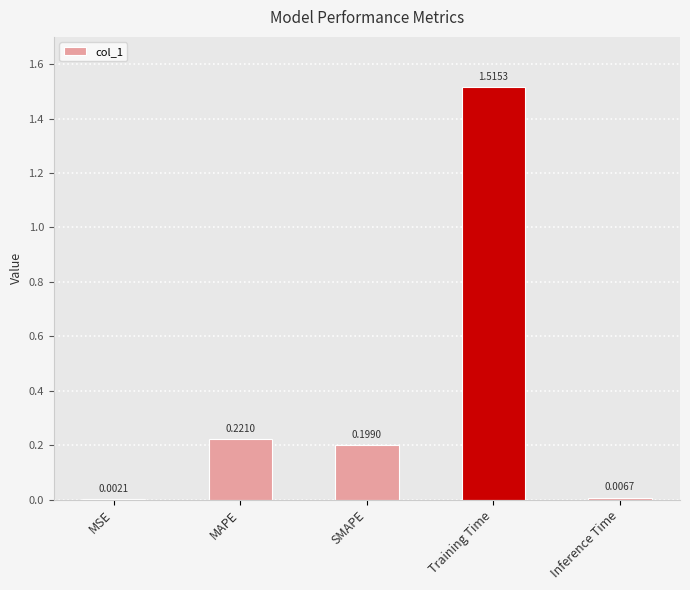

How many categories are shown in the chart?

5